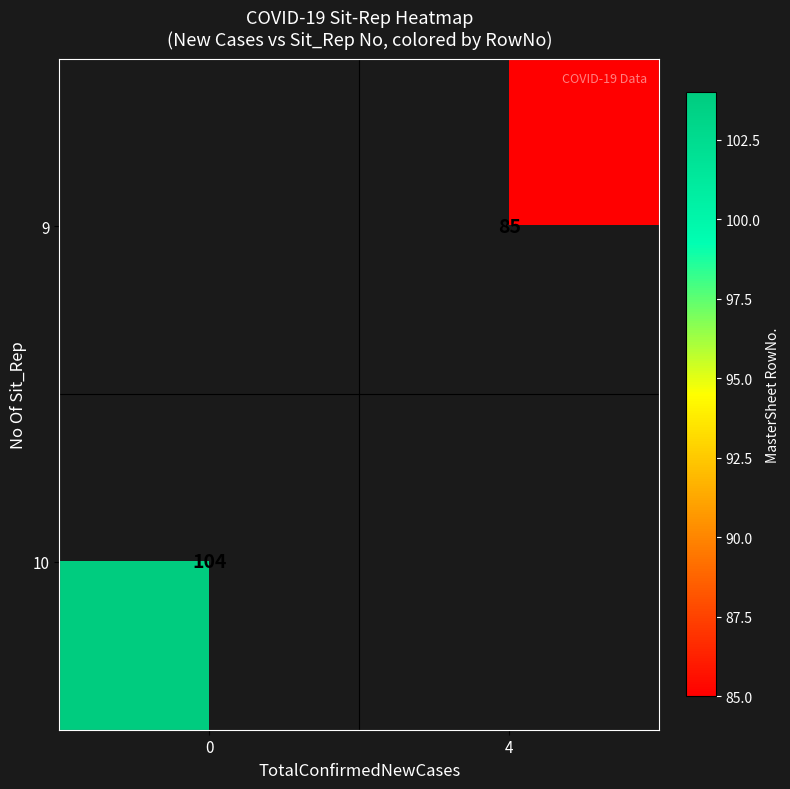

At which category does the chart reach its minimum across all series?

4